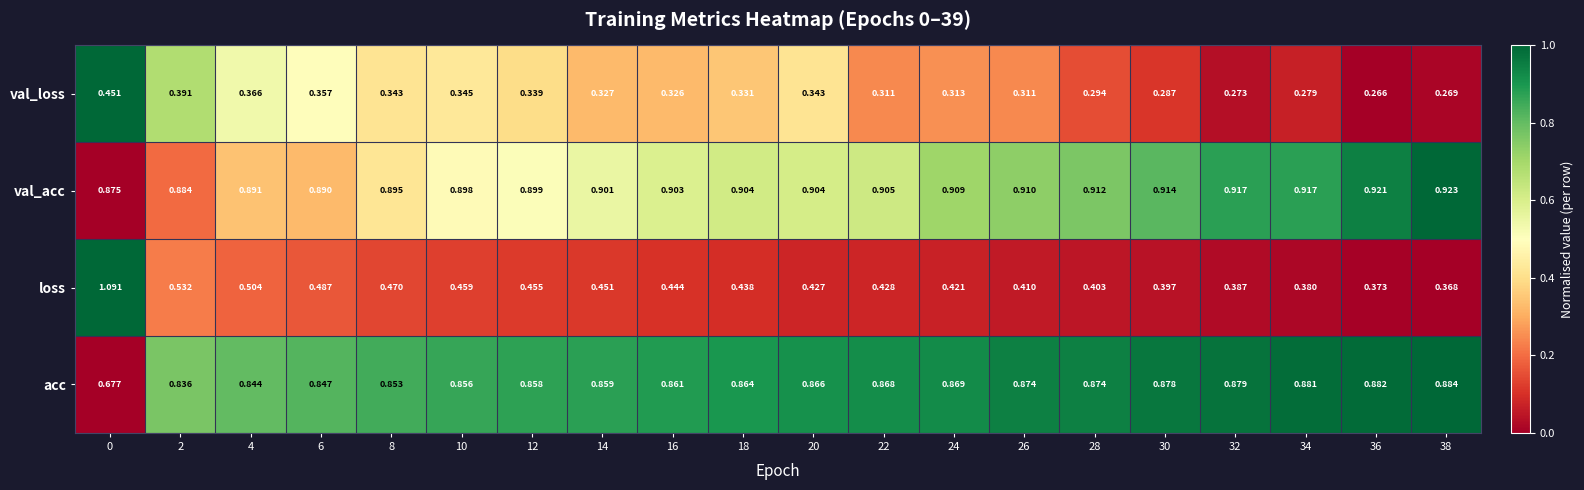

List the series in order of their peak value, lowest first.

val_loss, acc, val_acc, loss